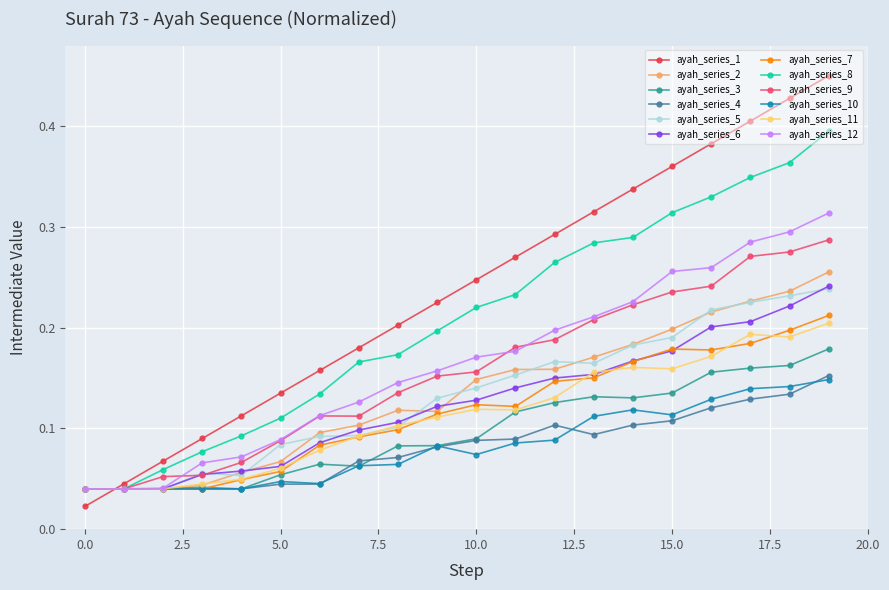

Count the ayah_series_12 values in the range 0 to 1.

20